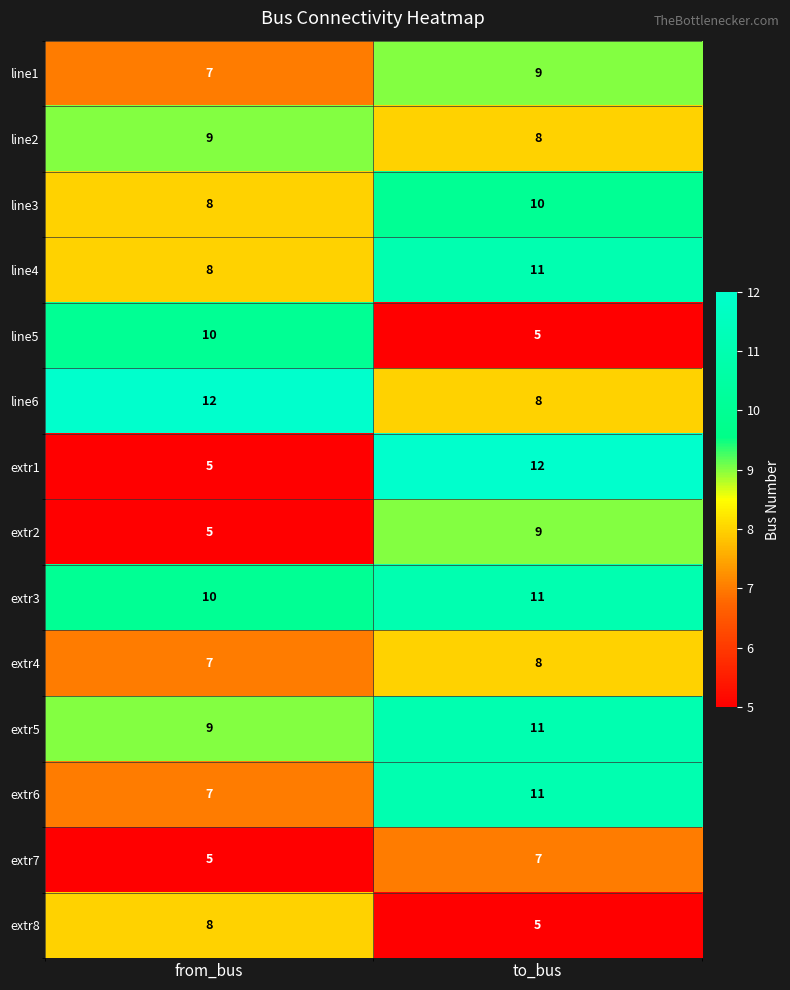

What is the spread (max minus min) of values at from_bus?

7